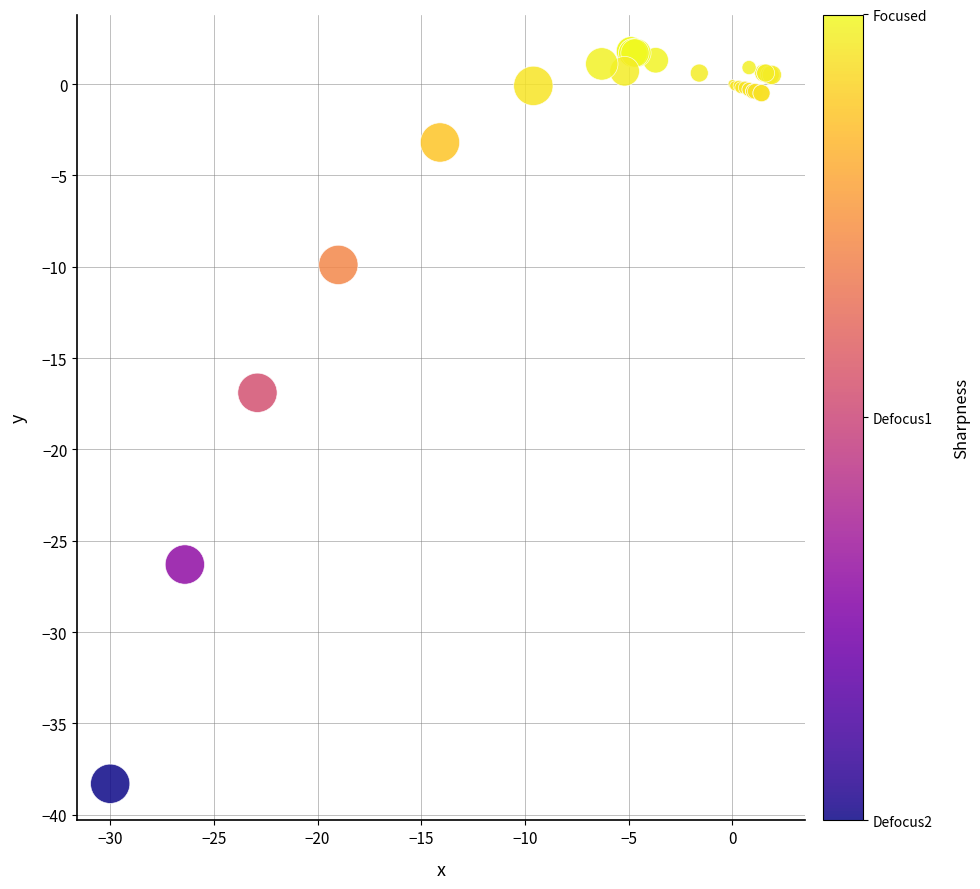

What Y value in the scatter plot is closest to -18?

-16.9